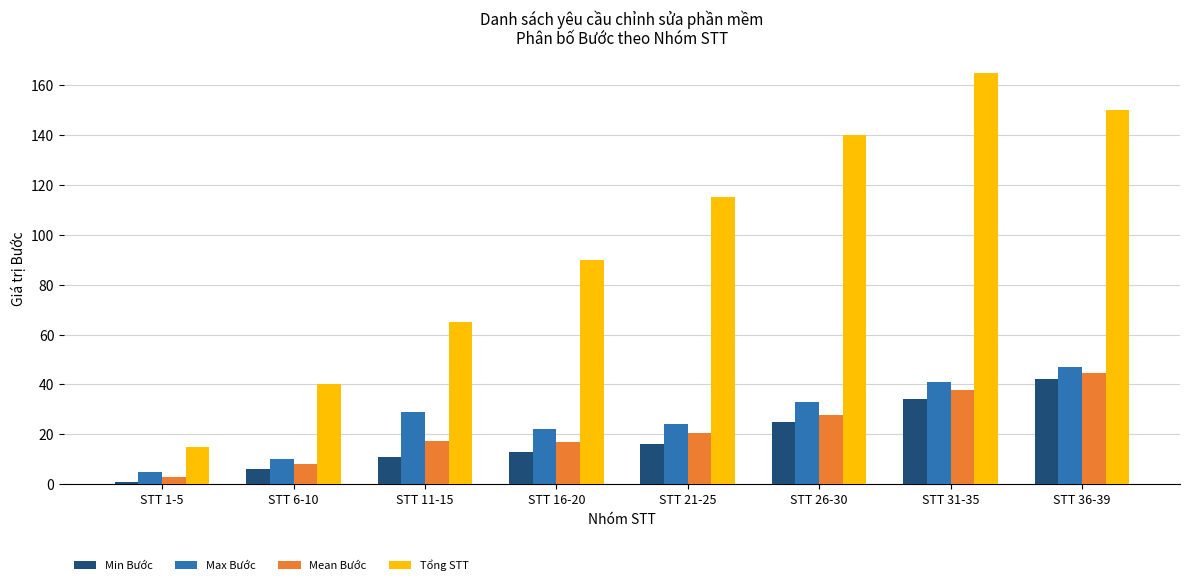

Rank the series by their maximum value, from lowest to highest.

Min Bước, Mean Bước, Max Bước, Tổng STT